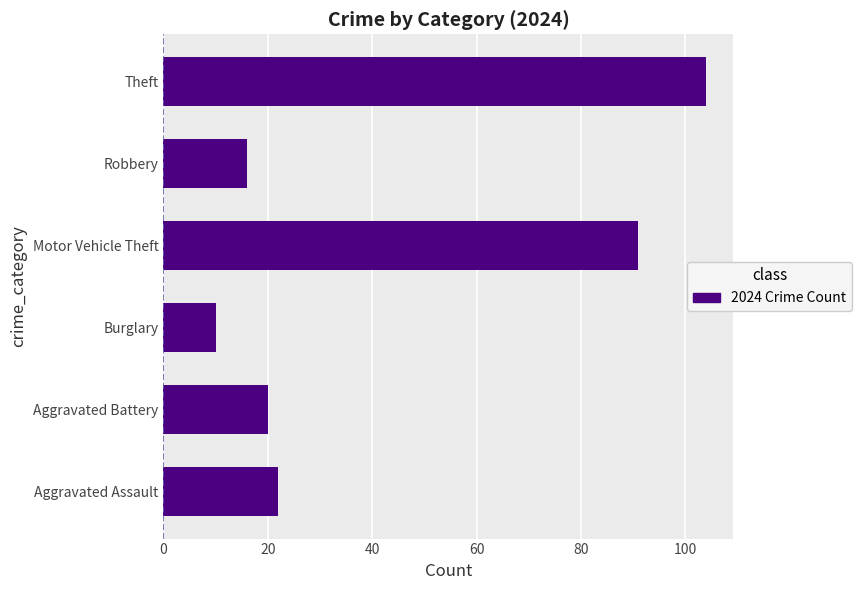

What is the approximate value at Robbery?

16